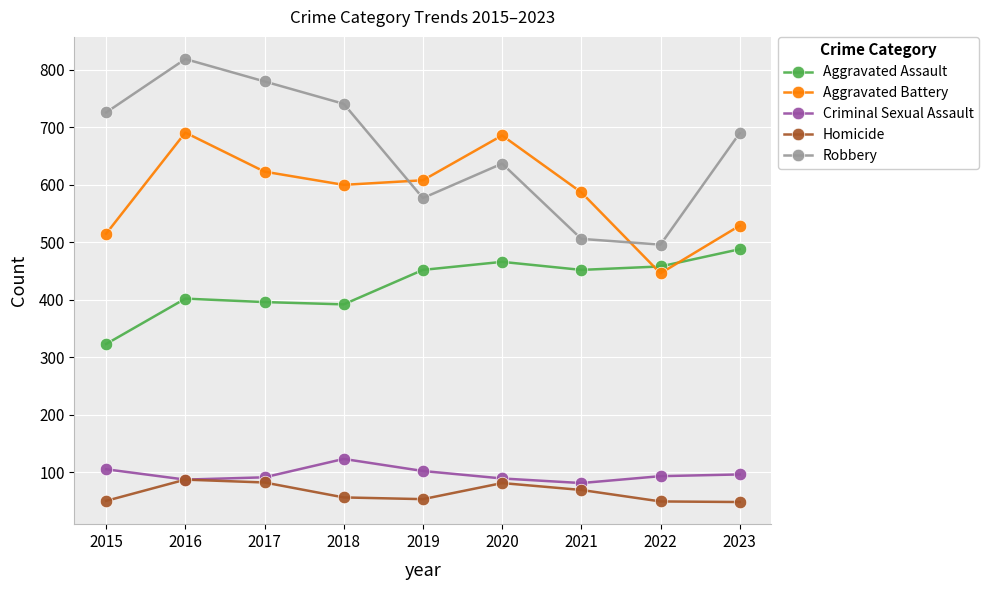

What is the total value across all series at 2020?

1959